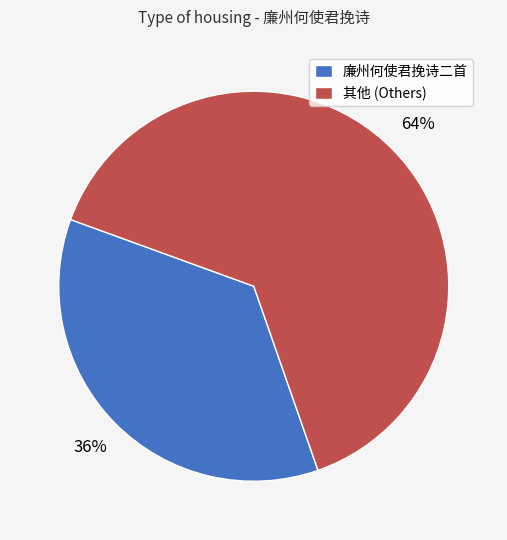

What percentage is the 其他 (Others) slice, to the nearest percent?

64%